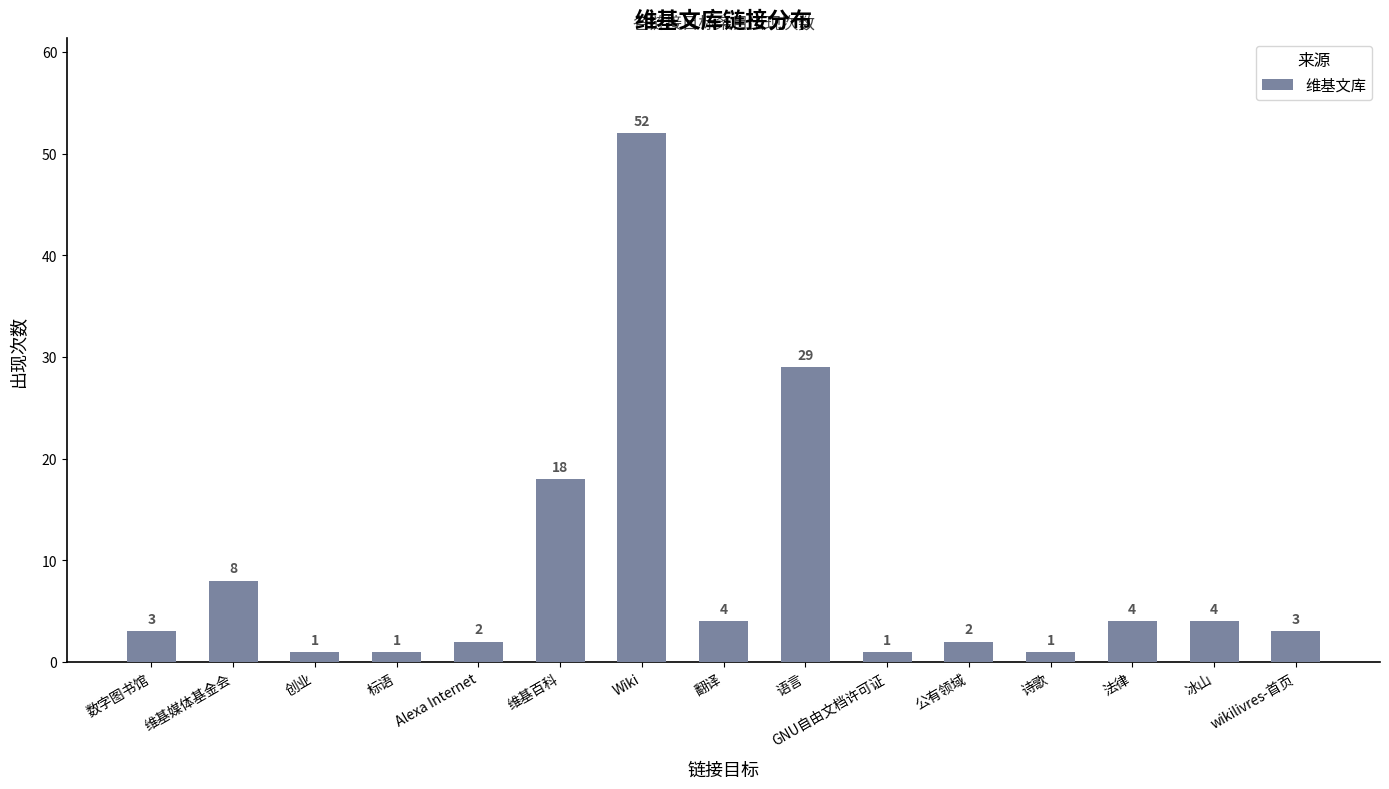

Reading right to left, list all the values displayed in this chart.

wikilivres-首页=3	冰山=4	法律=4	诗歌=1	公有领域=2	GNU自由文档许可证=1	语言=29	翻译=4	Wiki=52	维基百科=18	Alexa Internet=2	标语=1	创业=1	维基媒体基金会=8	数字图书馆=3